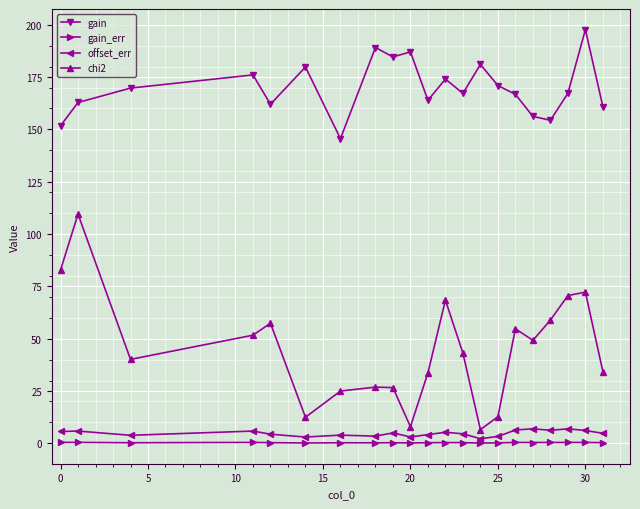

Which series has the largest range (max minus min)?

chi2